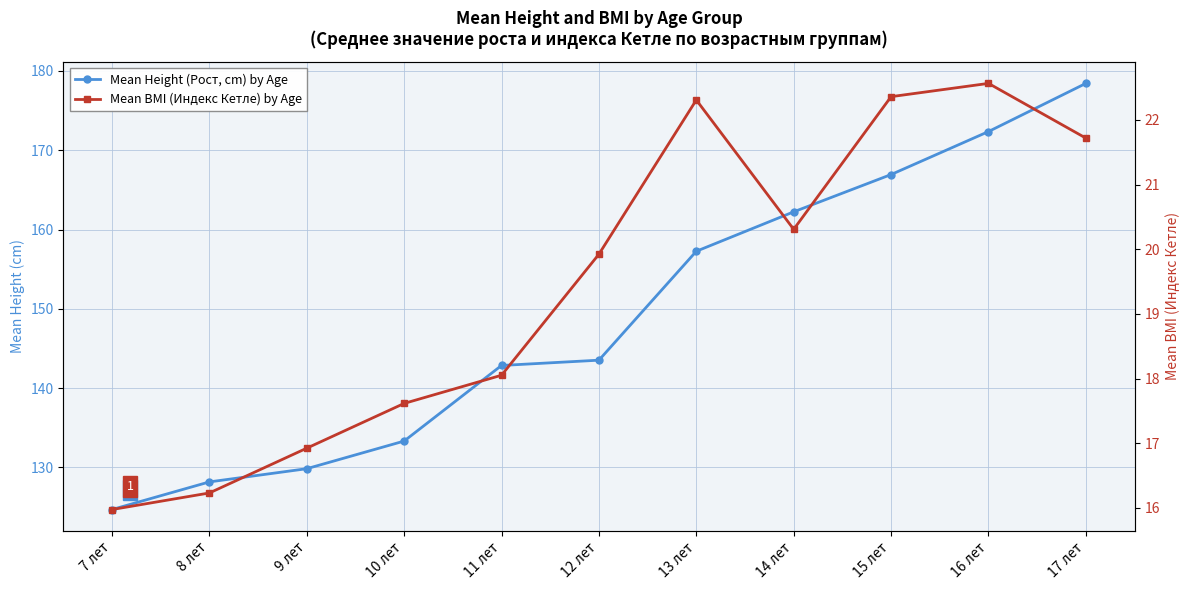

Is the value of Mean BMI (Индекс Кетле) by Age at 9 лет greater than the value of Mean Height (Рост, cm) by Age at 14 лет?

No